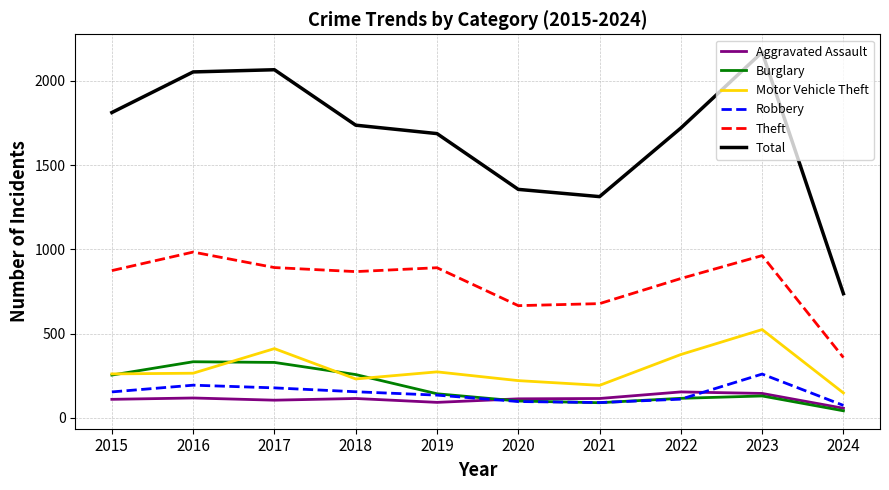

Which category has the highest value across all series?

2023